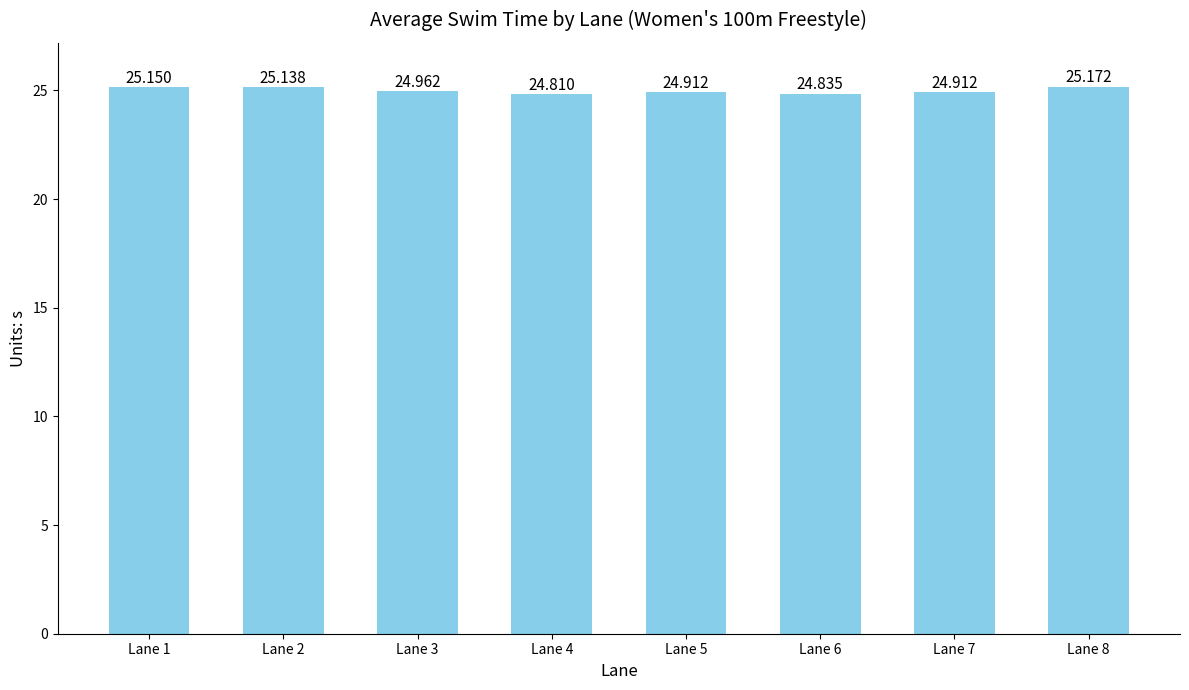

Where is the data nearest to the value 24?

Lane 4